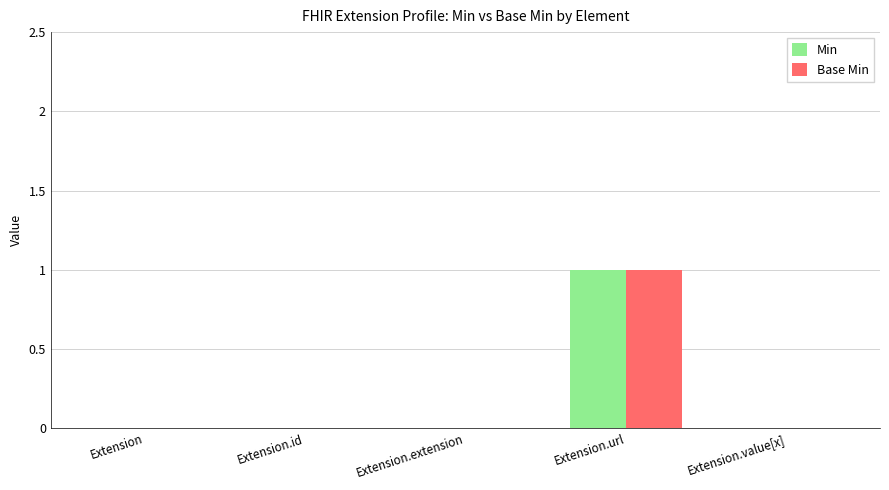

At which category is the sum across all series the highest?

Extension.url